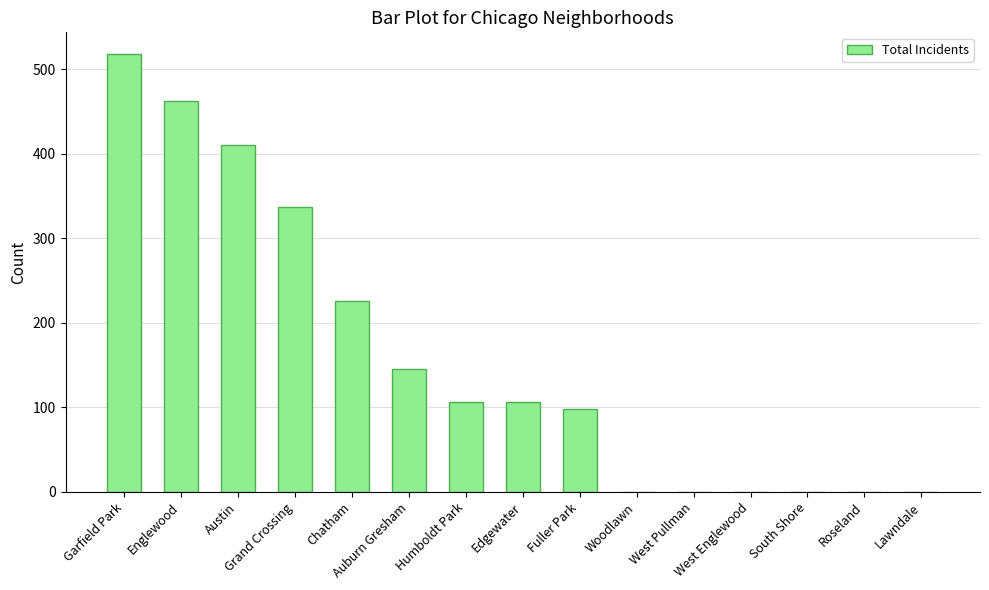

What is the average value?

161